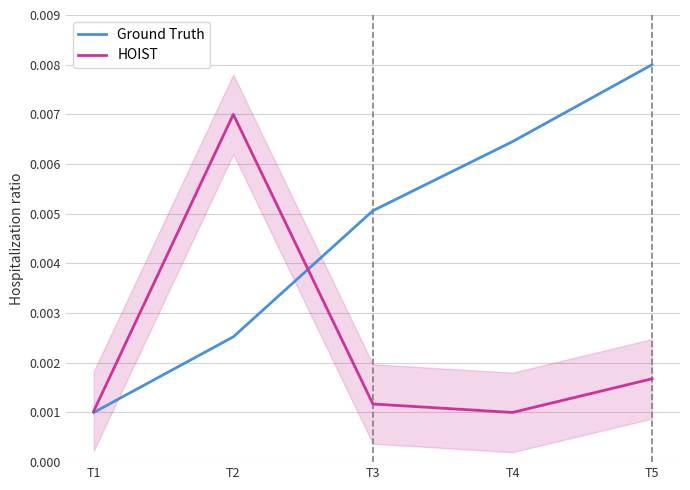

At which label does Ground Truth reach its peak?

T5